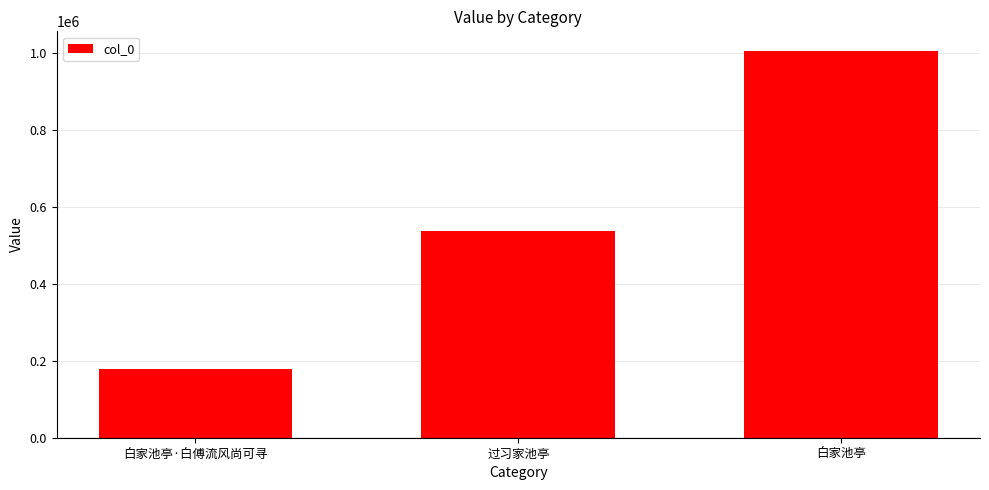

What is the difference between the maximum and minimum values?

829581